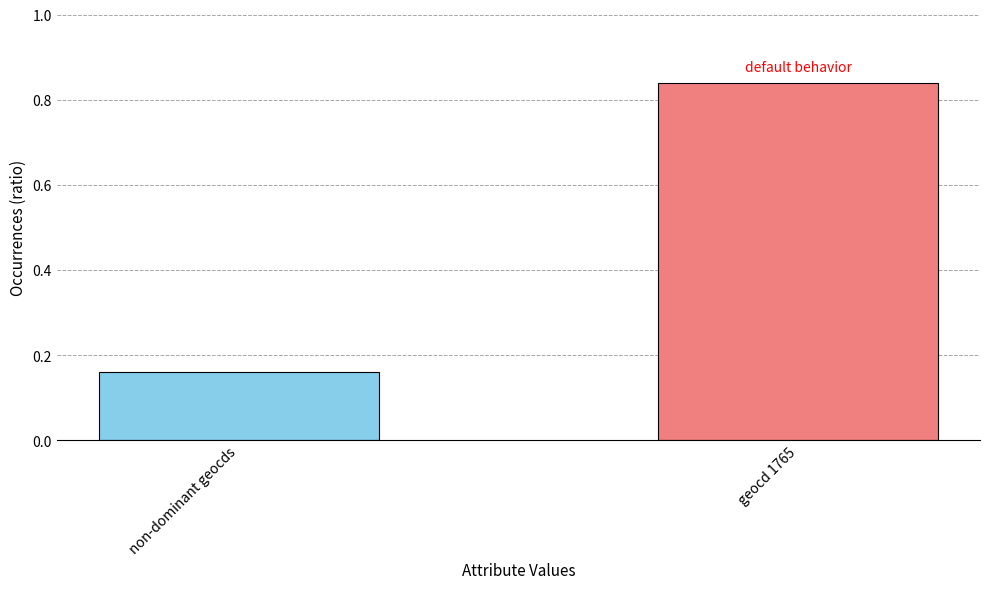

What is the change in value from non-dominant geocds to geocd 1765?

+0.7